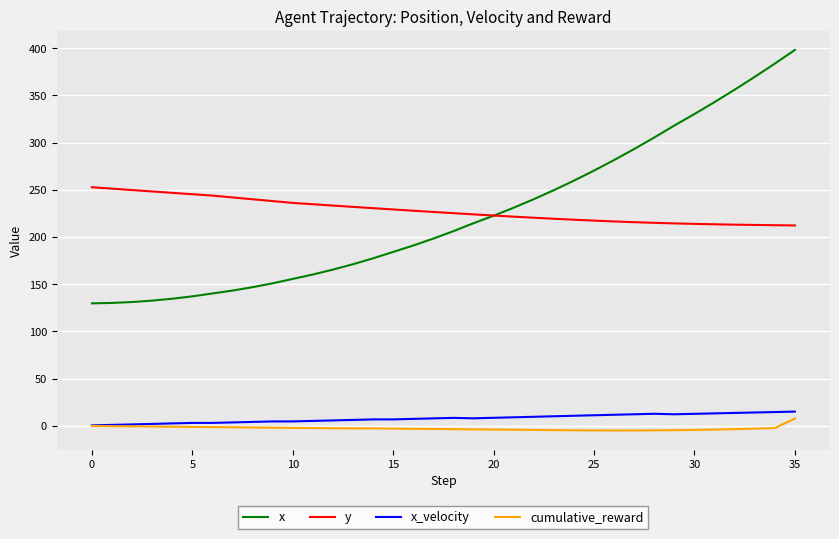

True or false: x and cumulative_reward intersect in this chart.

False